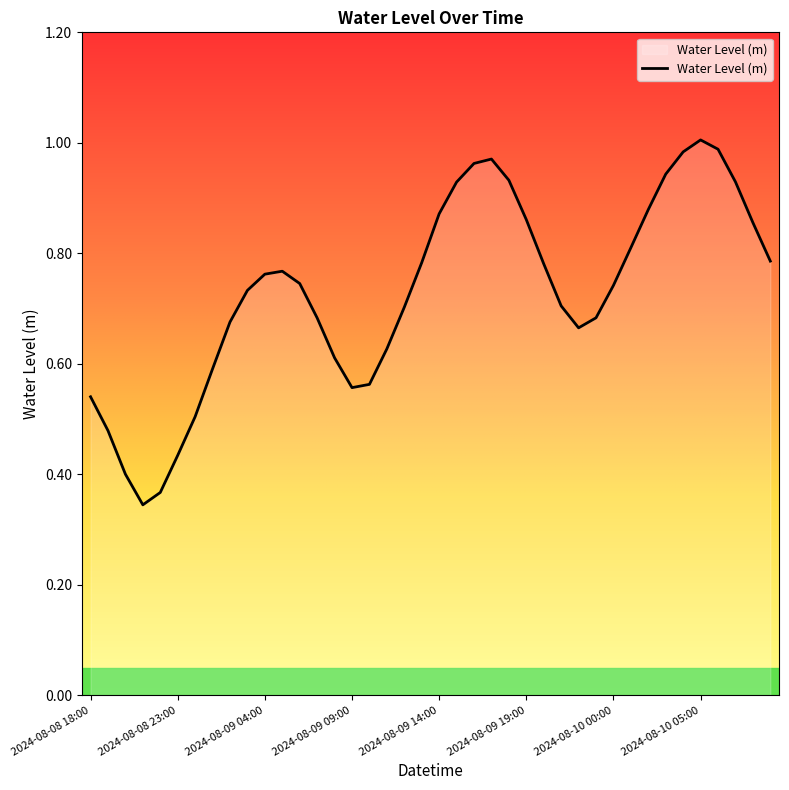

How many points are lower than both their immediate neighbors (excluding endpoints)?

3